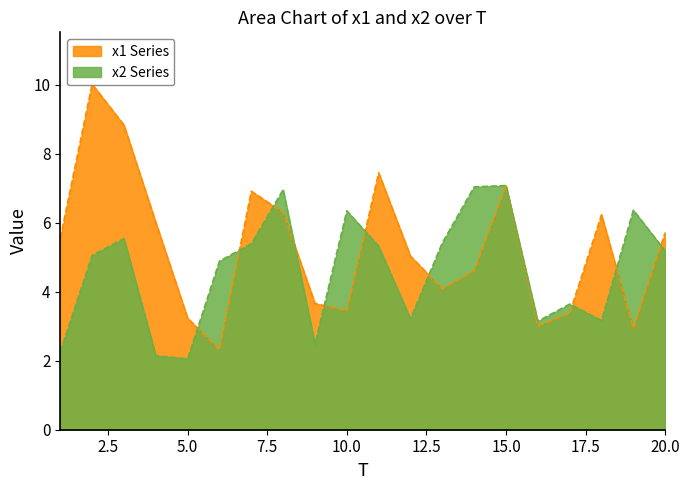

Reading left to right, what are all the values shown in this chart?

x1: 1=5.6	2=10.0	3=8.8	4=6.0	5=3.2	6=2.3	7=6.9	8=6.3	9=3.7	10=3.4	11=7.4	12=5.0	13=4.1	14=4.6	15=7.1	16=3.0	17=3.4	18=6.2	19=2.9	20=5.7
x2: 1=2.3	2=5.1	3=5.5	4=2.1	5=2.1	6=4.9	7=5.4	8=7.0	9=2.5	10=6.3	11=5.3	12=3.2	13=5.4	14=7.0	15=7.1	16=3.1	17=3.6	18=3.2	19=6.4	20=5.2